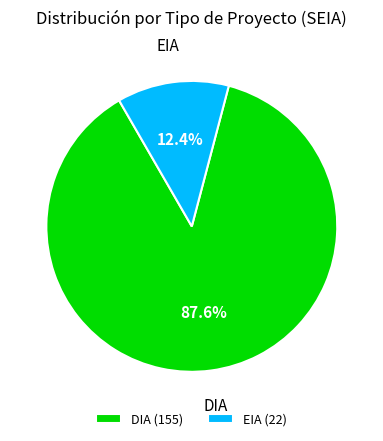

True or false: DIA accounts for 81% of the total.

False